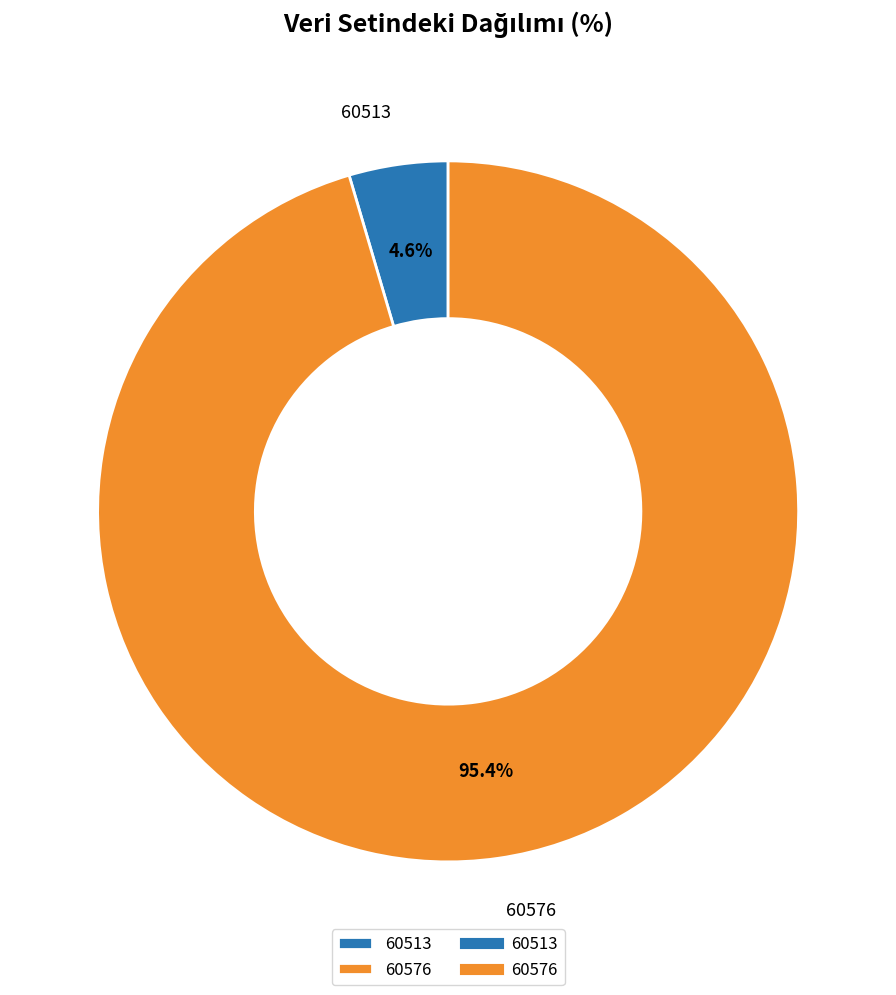

Between 60576 and 60513, which is larger?

60576